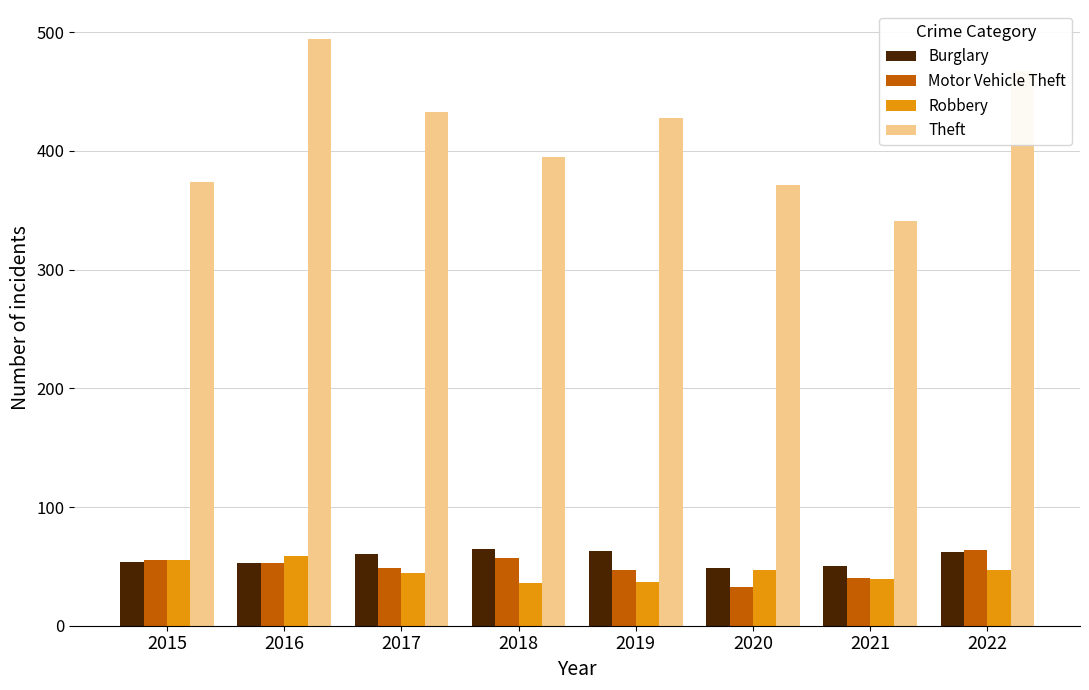

The value of Theft at 2018 is 395. True or false?

True